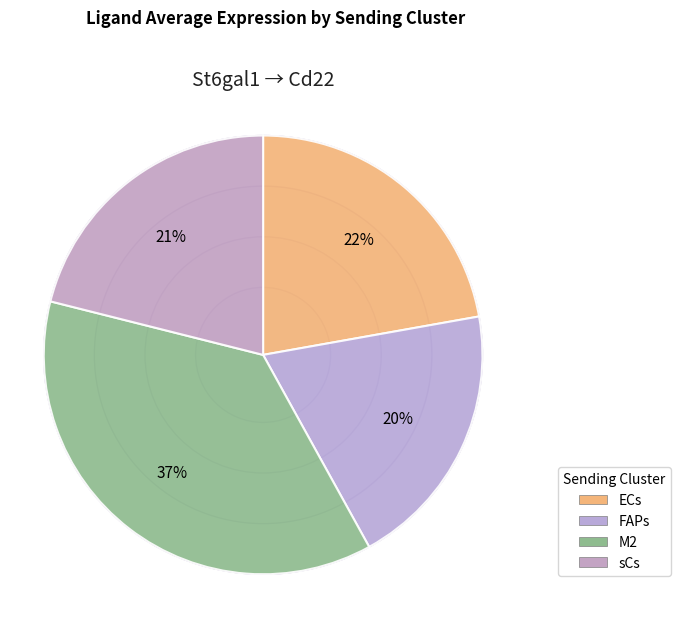

Is there a majority slice in this chart?

No